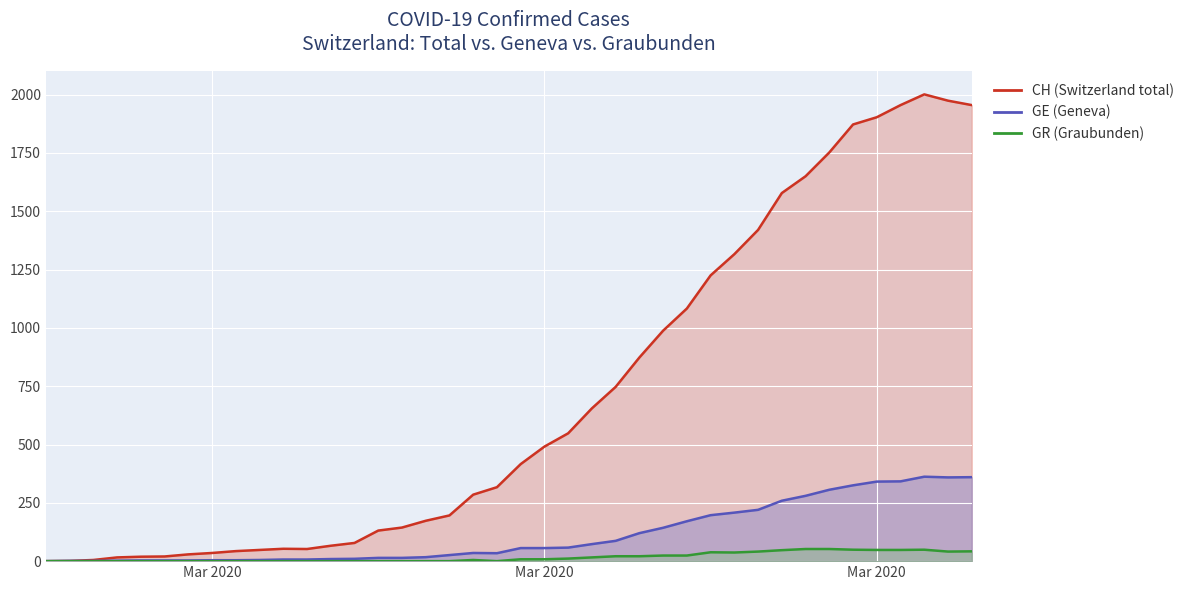

Does the chart display data point markers on the line(s)?

No